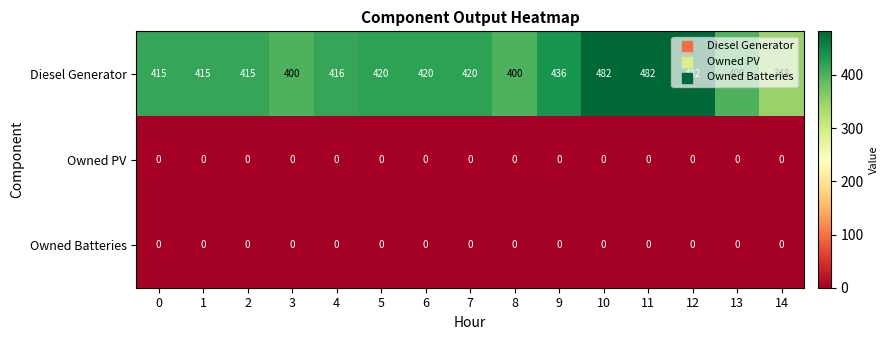

What is the maximum value for Diesel Generator?

482